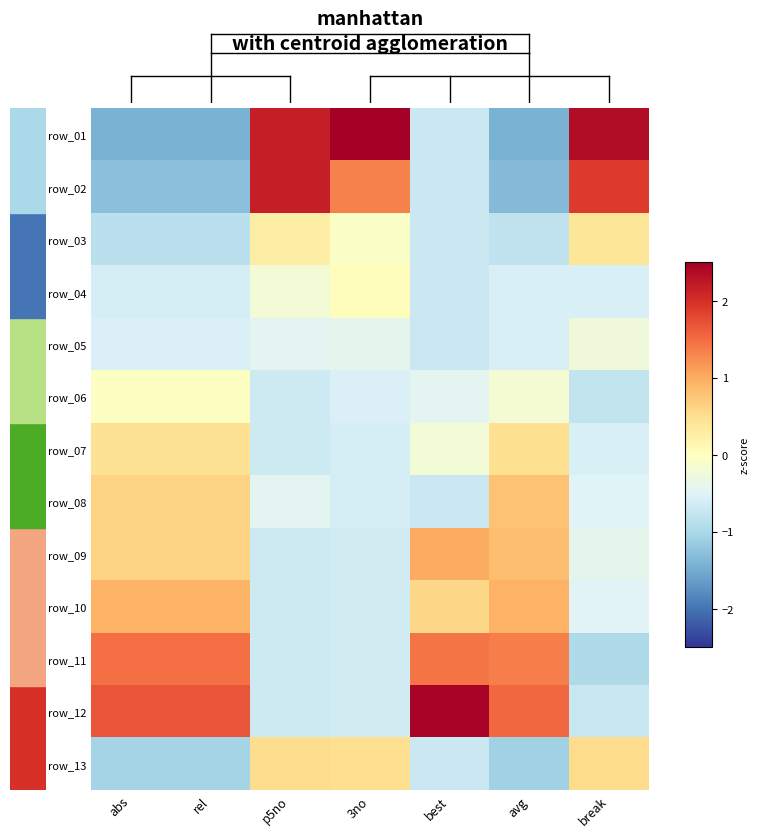

Which has a higher value, p5no or avg?

p5no